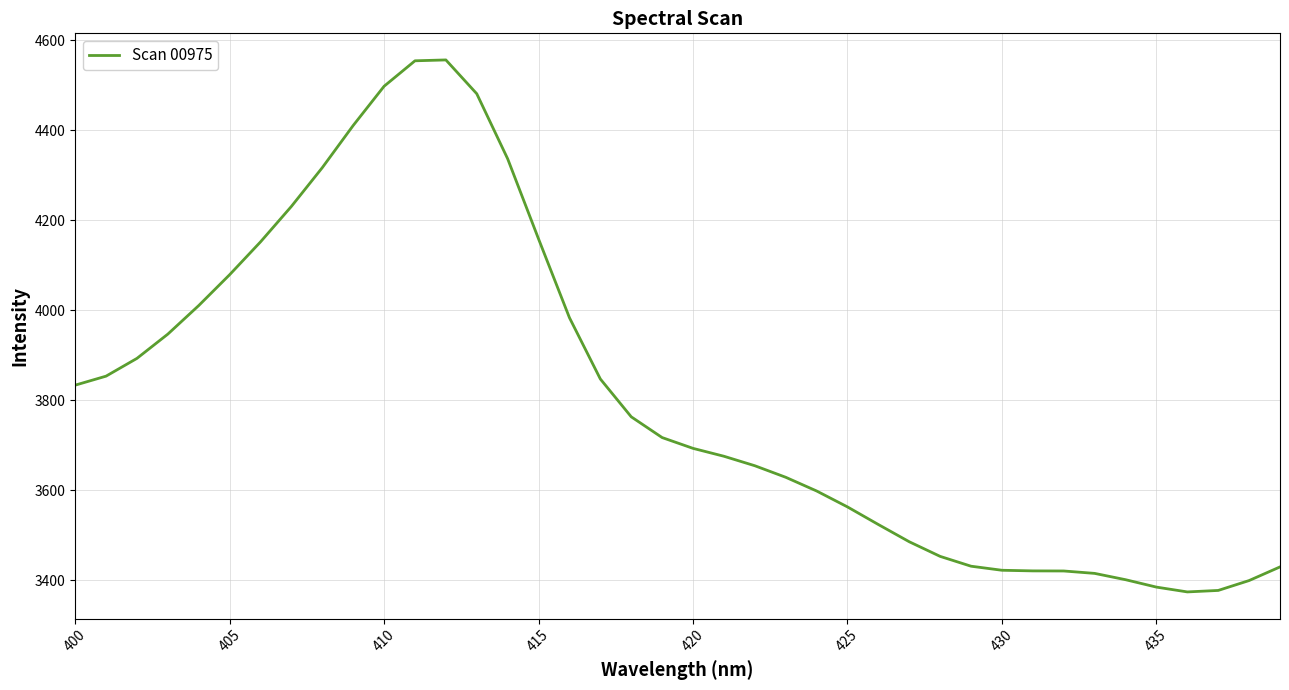

What is the smallest value displayed?

3373.8